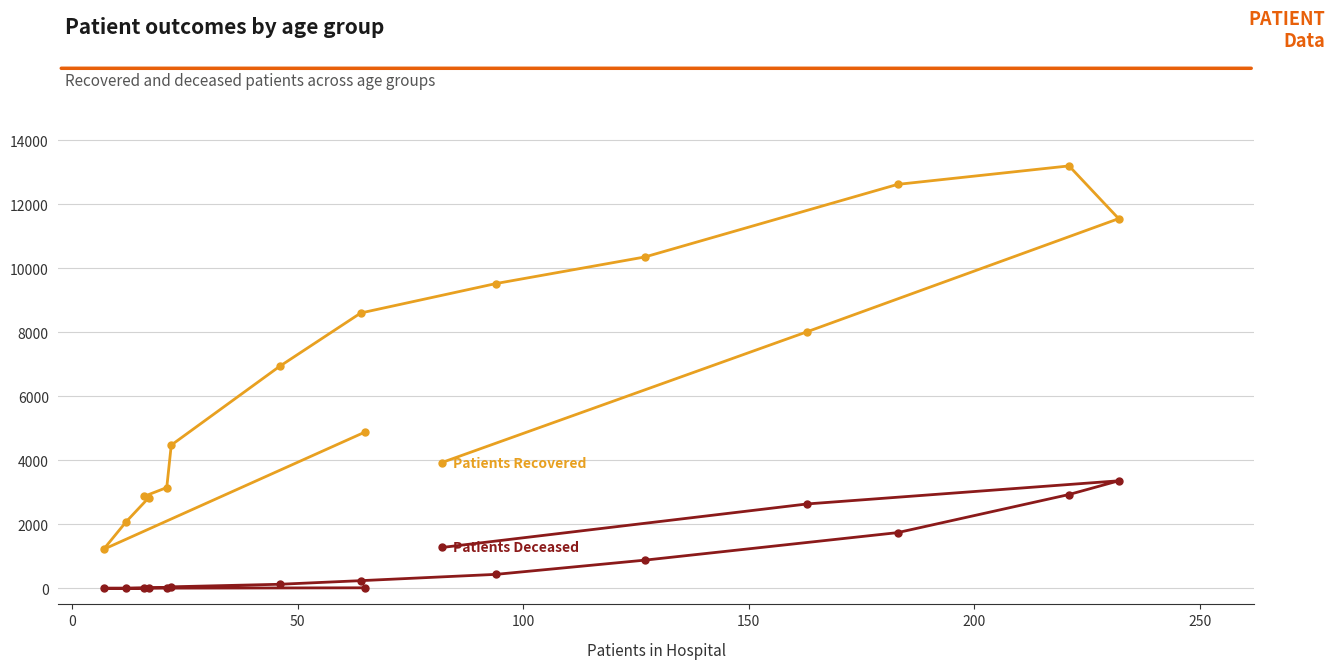

What is the greatest value displayed?

13192